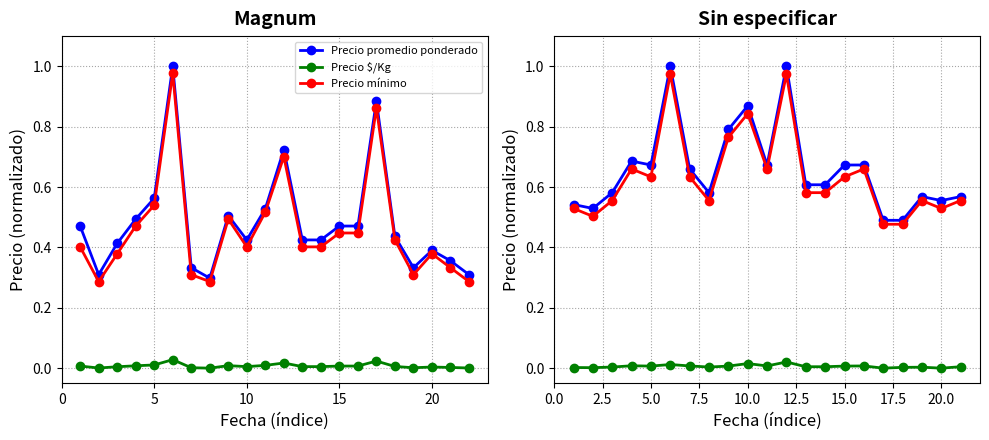

True or false: Precio mínimo has more than 0 points higher than both neighbors.

True